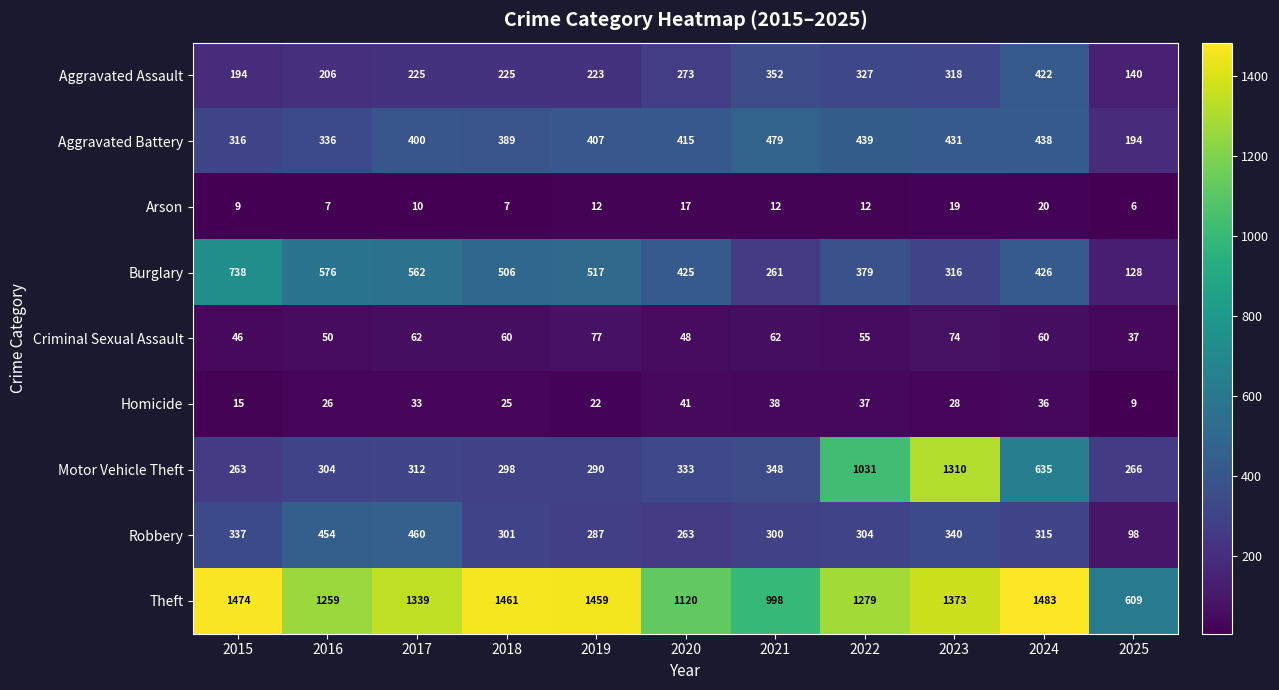

What is the sum of the Burglary values at 2017 and 2021?

823